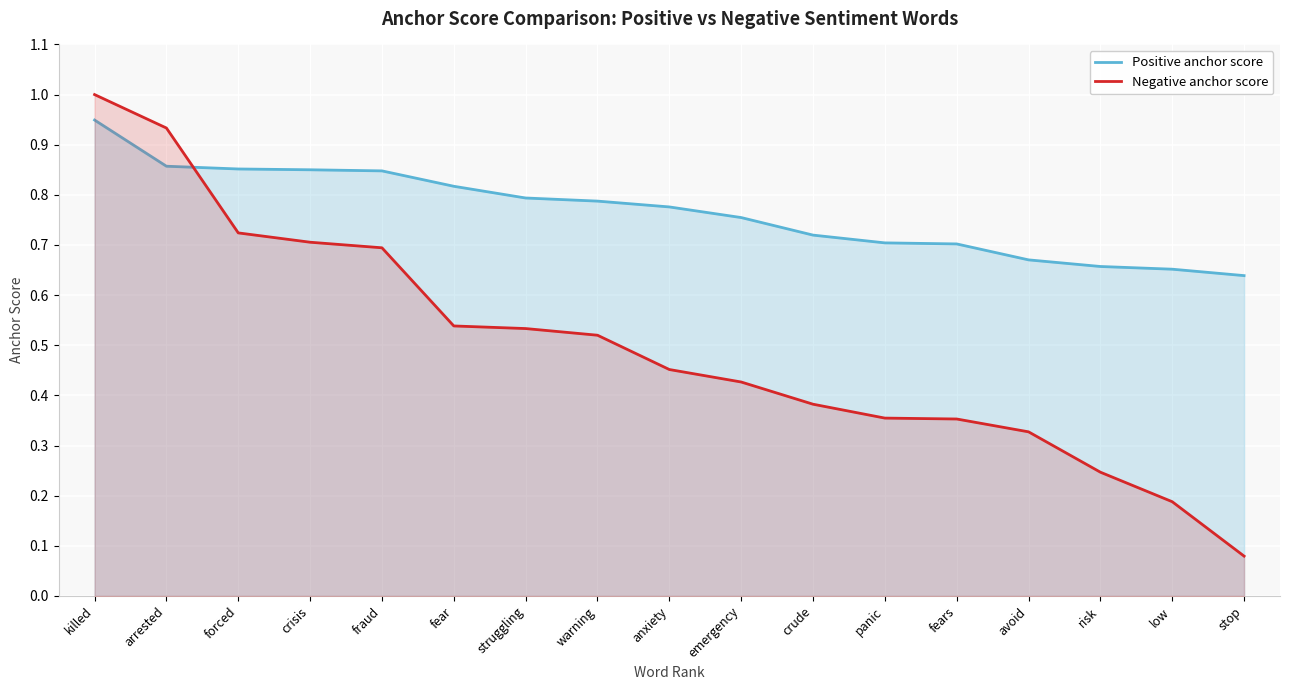

Between which two adjacent categories do Negative anchor score and Positive anchor score first intersect?

arrested and forced